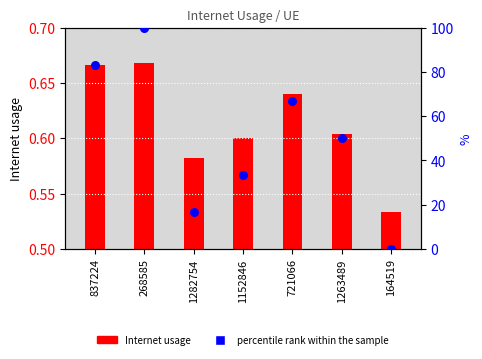

Which has a higher value, 1263489 or 268585?

268585